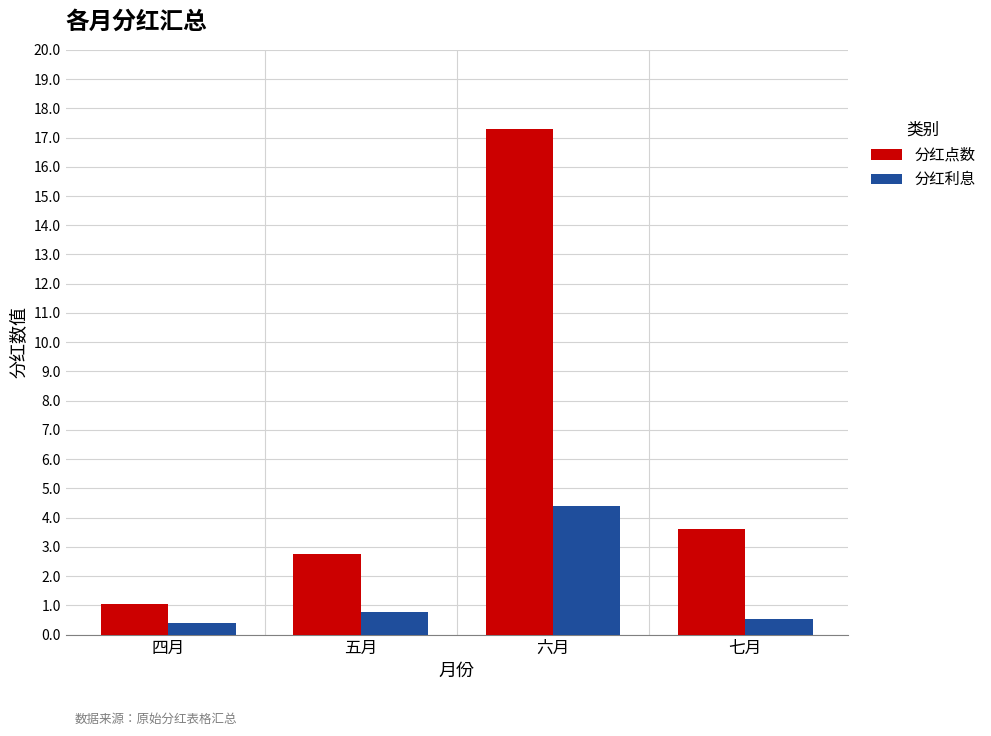

What is the approximate value of 分红利息 at 四月?

0.4